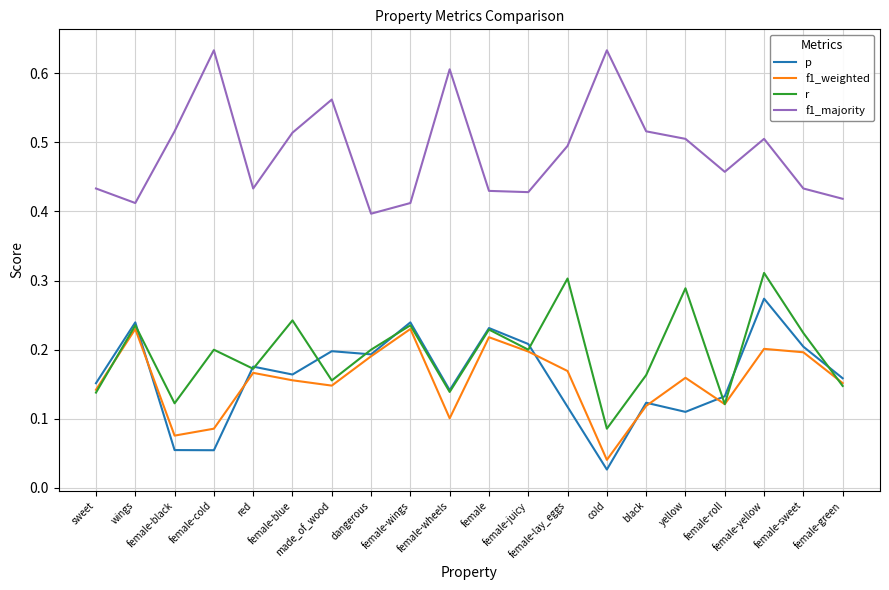

List the series in order of their peak value, lowest first.

f1_weighted, p, r, f1_majority